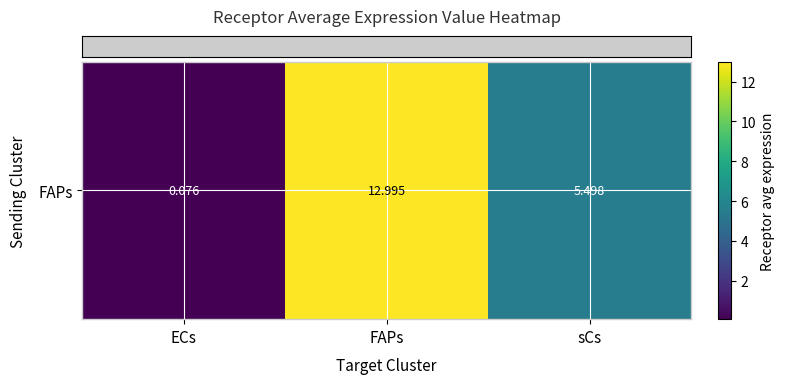

Rank the categories by value from highest to lowest.

FAPs, sCs, ECs